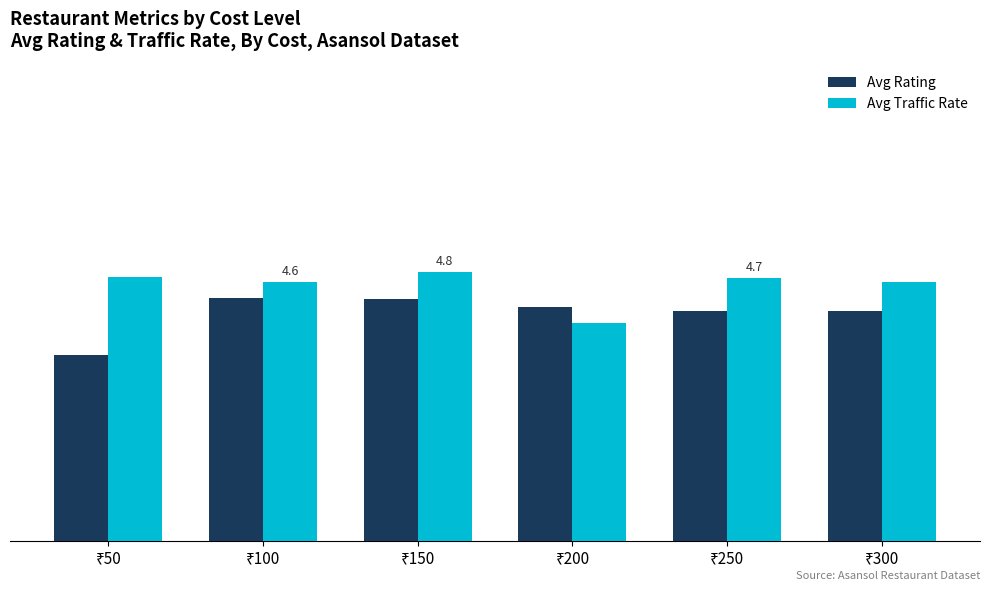

Does the chart contain stacked bars?

No